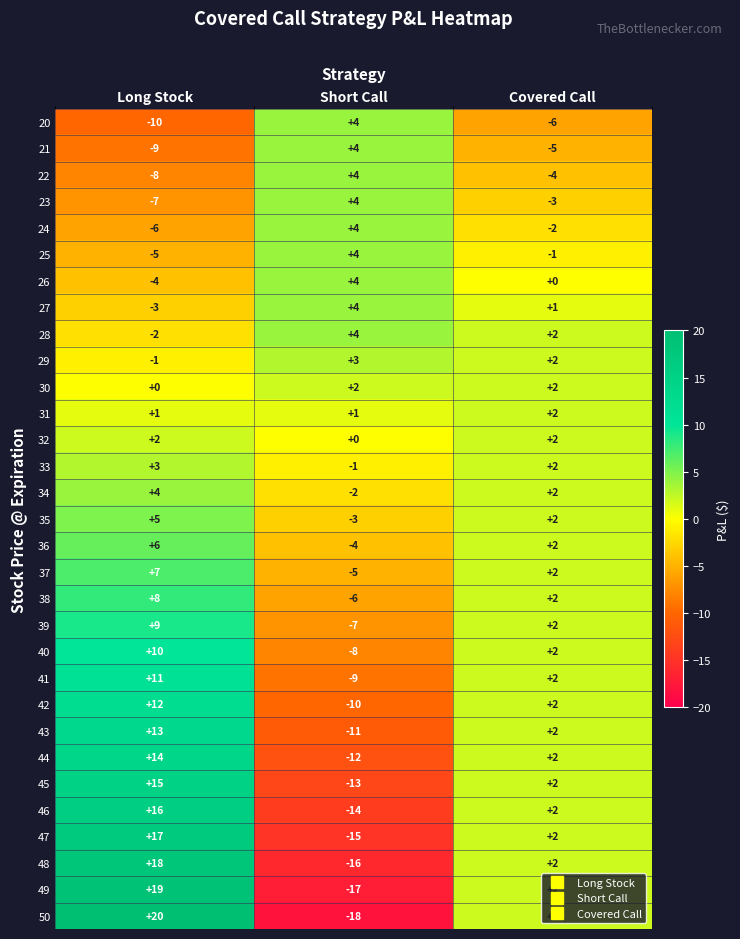

True or false: 24 has a value of -2 at Long Stock.

False